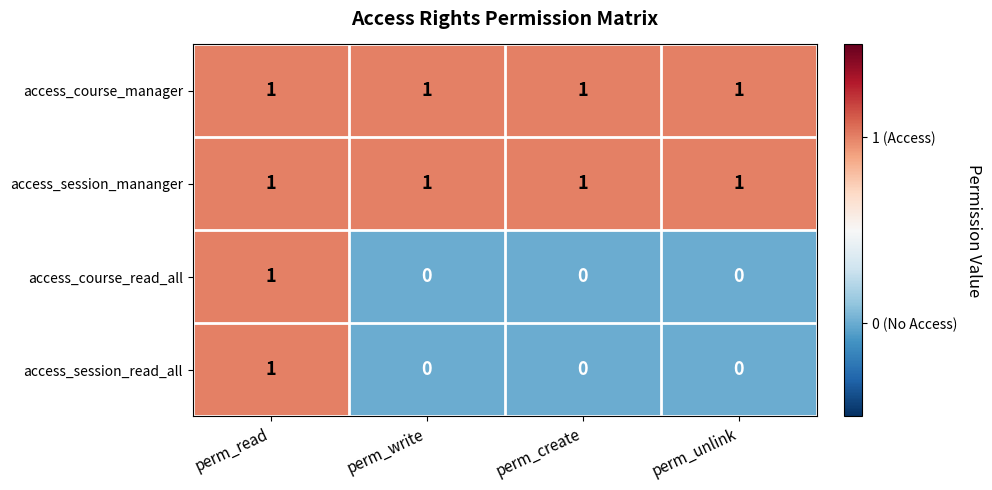

What is the sum of all access_session_mananger values?

4